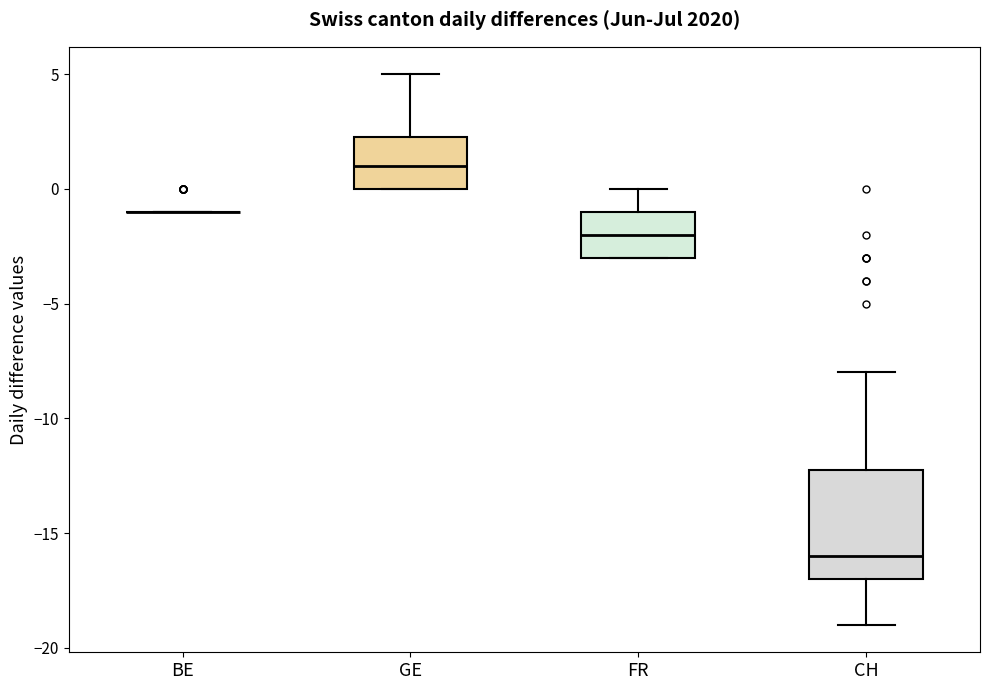

Reading left to right, read every box against the y-axis: the position of its median line, the range the box covers, and the ends of its whiskers. The values are not printed on the chart, so give them approximately, as read against the axis.

BE: box collapsed to a line at -1.0, whiskers -1.0 to -1.0
GE: median 1.0, box 0.0 to 2.5, whiskers 0.0 to 5.0
FR: median -2.0, box -3.0 to -1.0, whiskers -3.0 to 0.0
CH: median -16.0, box -17.0 to -12.0, whiskers -19.0 to -8.0